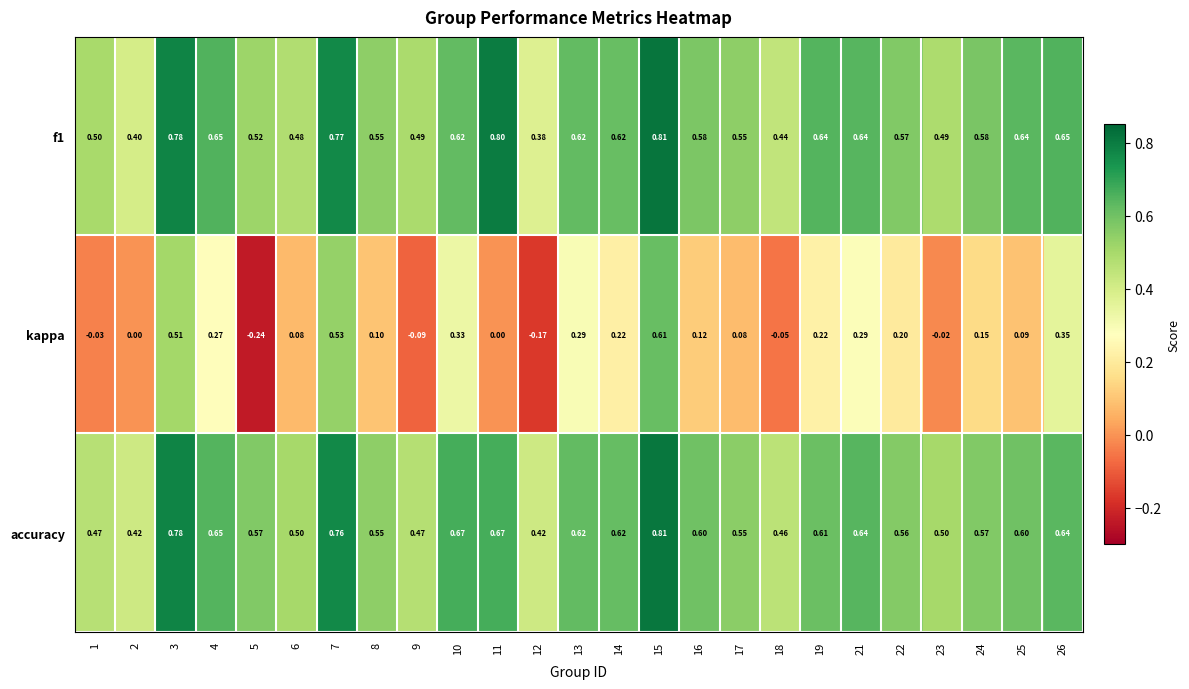

Count the number of categories in the chart.

25